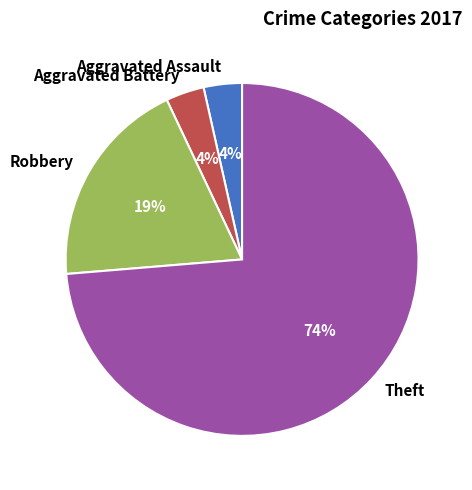

True or false: Robbery accounts for 7% of the total.

False